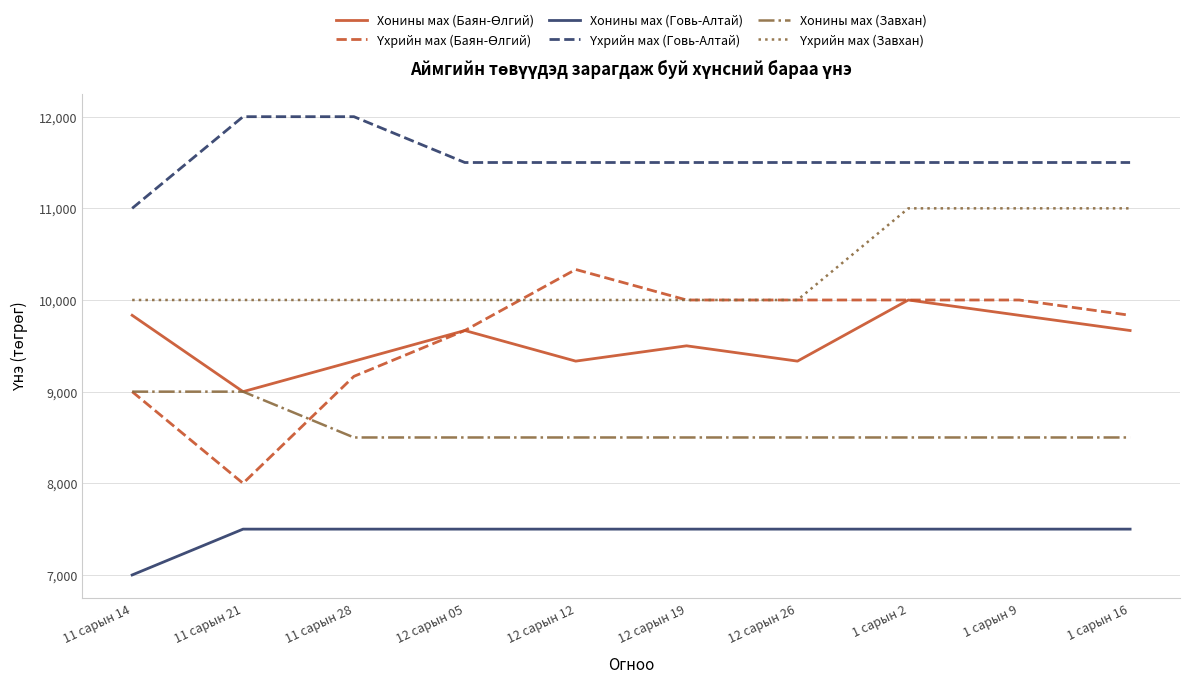

What is the total value across all series at 12 сарын 05?

56834